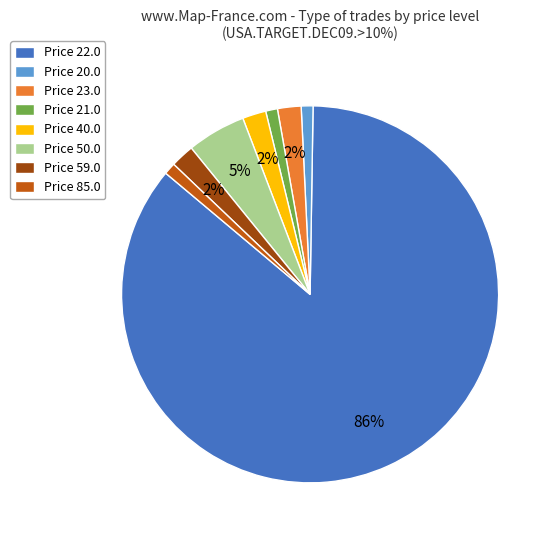

Count the number of slices in the pie.

8